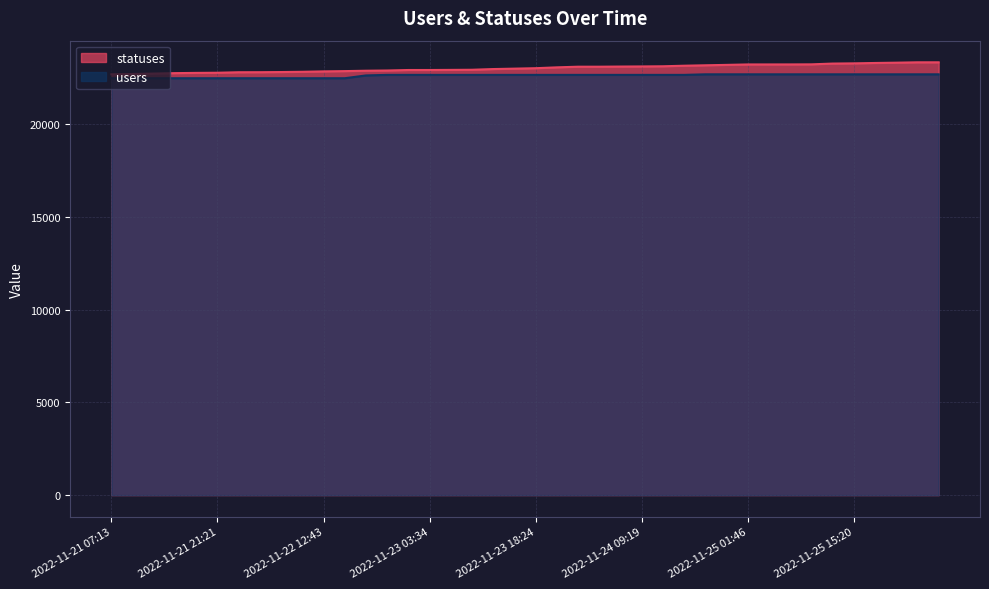

What is the difference between the maximum and minimum values in the users series?

210.9